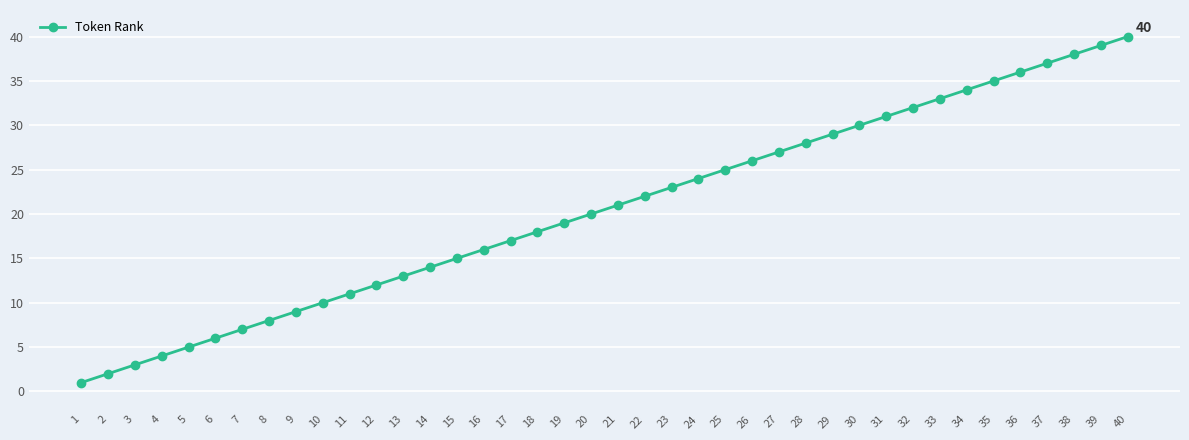

Reading left to right, what are all the values shown in this chart?

1=1	2=2	3=3	4=4	5=5	6=6	7=7	8=8	9=9	10=10	11=11	12=12	13=13	14=14	15=15	16=16	17=17	18=18	19=19	20=20	21=21	22=22	23=23	24=24	25=25	26=26	27=27	28=28	29=29	30=30	31=31	32=32	33=33	34=34	35=35	36=36	37=37	38=38	39=39	40=40